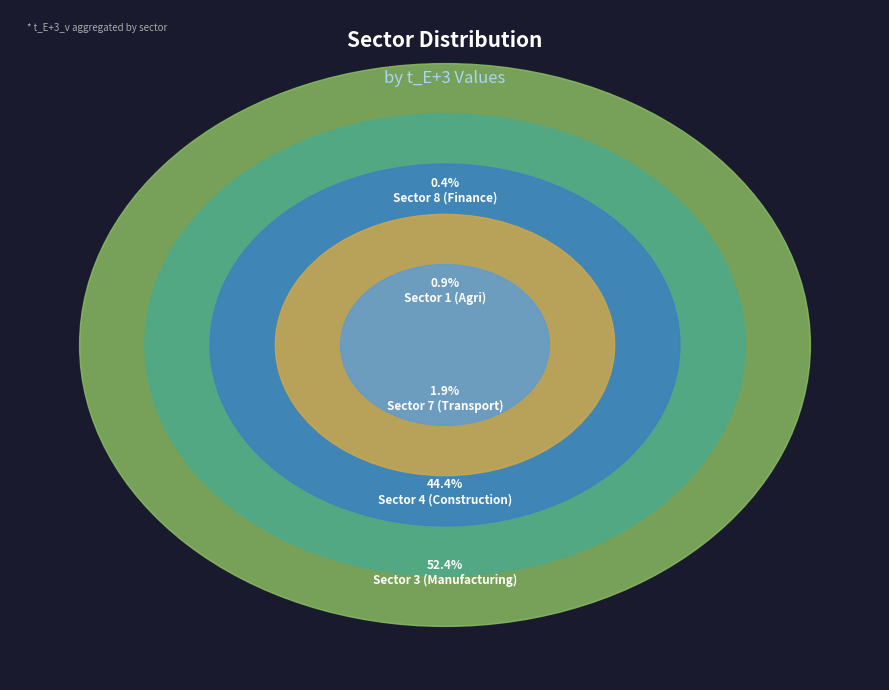

How many segments does this pie chart have?

5